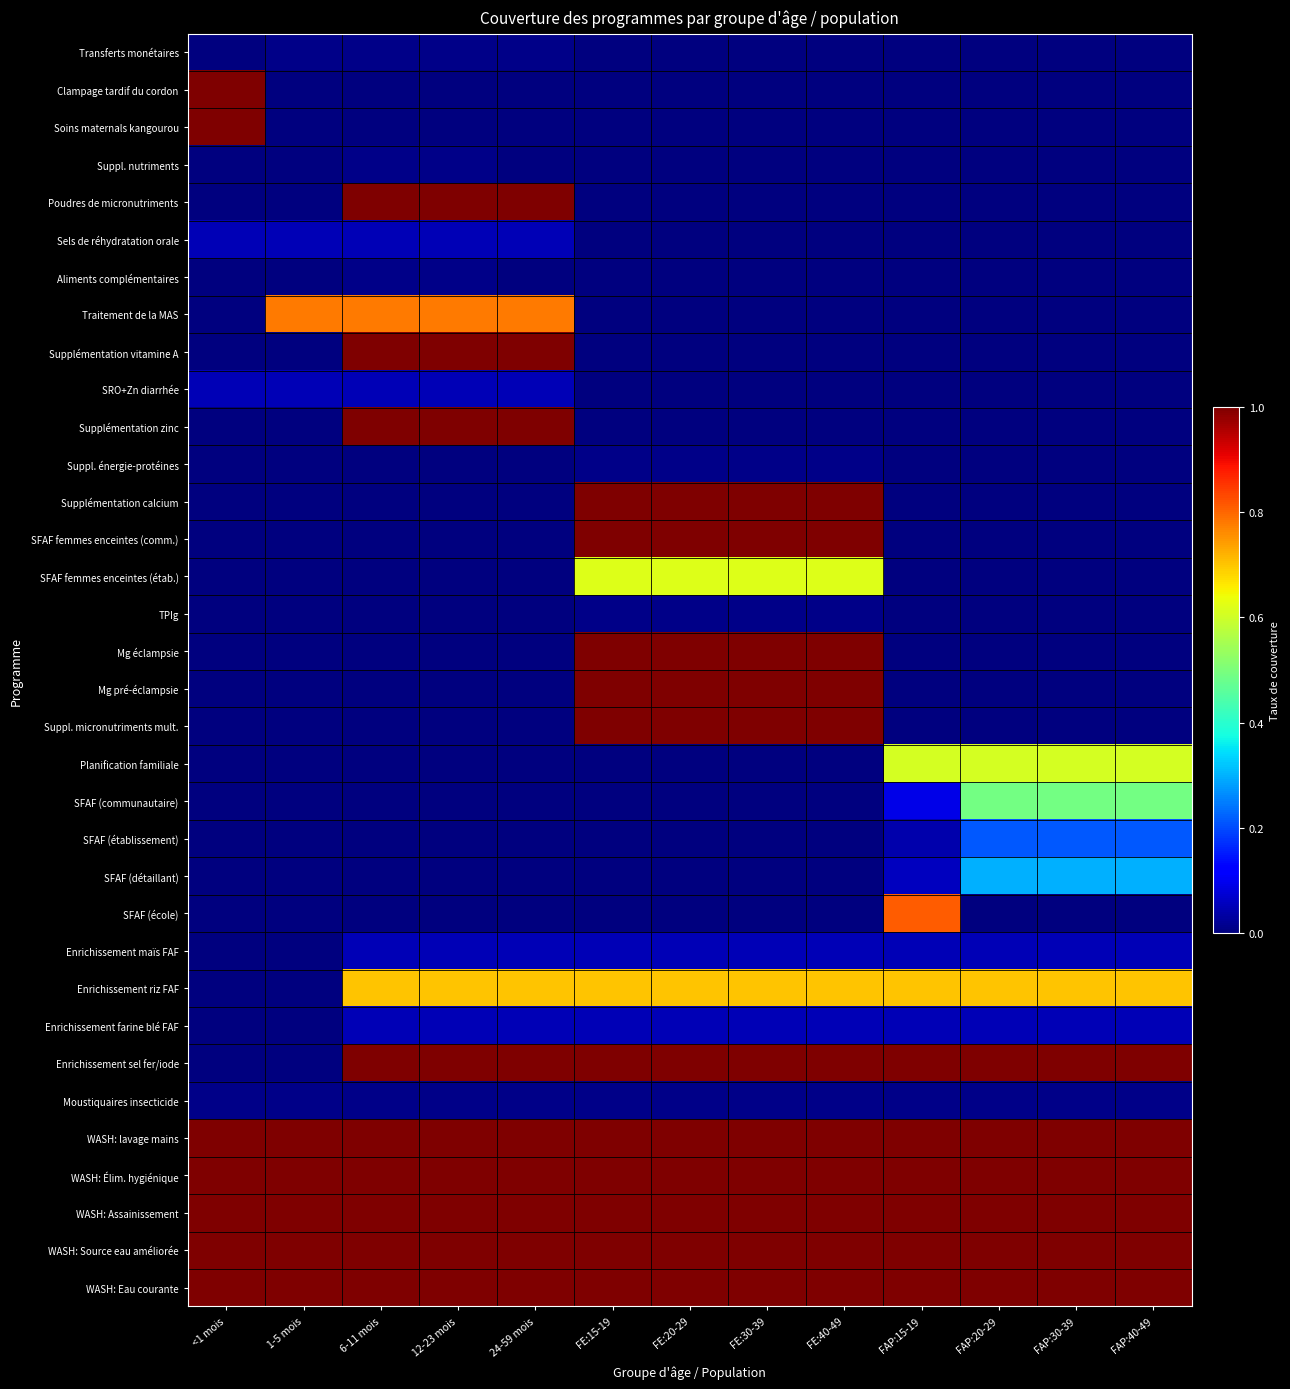

Between FAP:15-19 and FAP:20-29, which series saw the biggest shift?

SFAF (école)